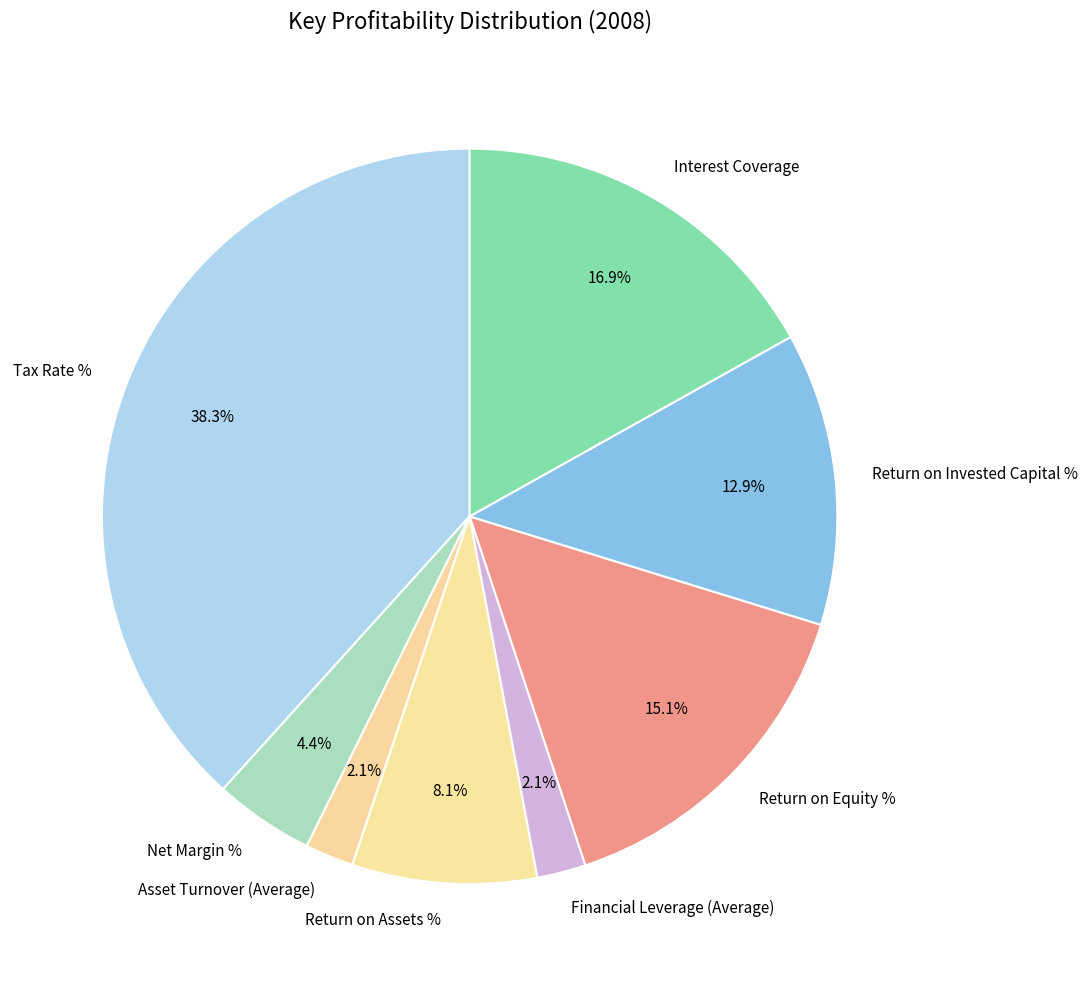

Is it true that Interest Coverage is 17% of the pie?

True